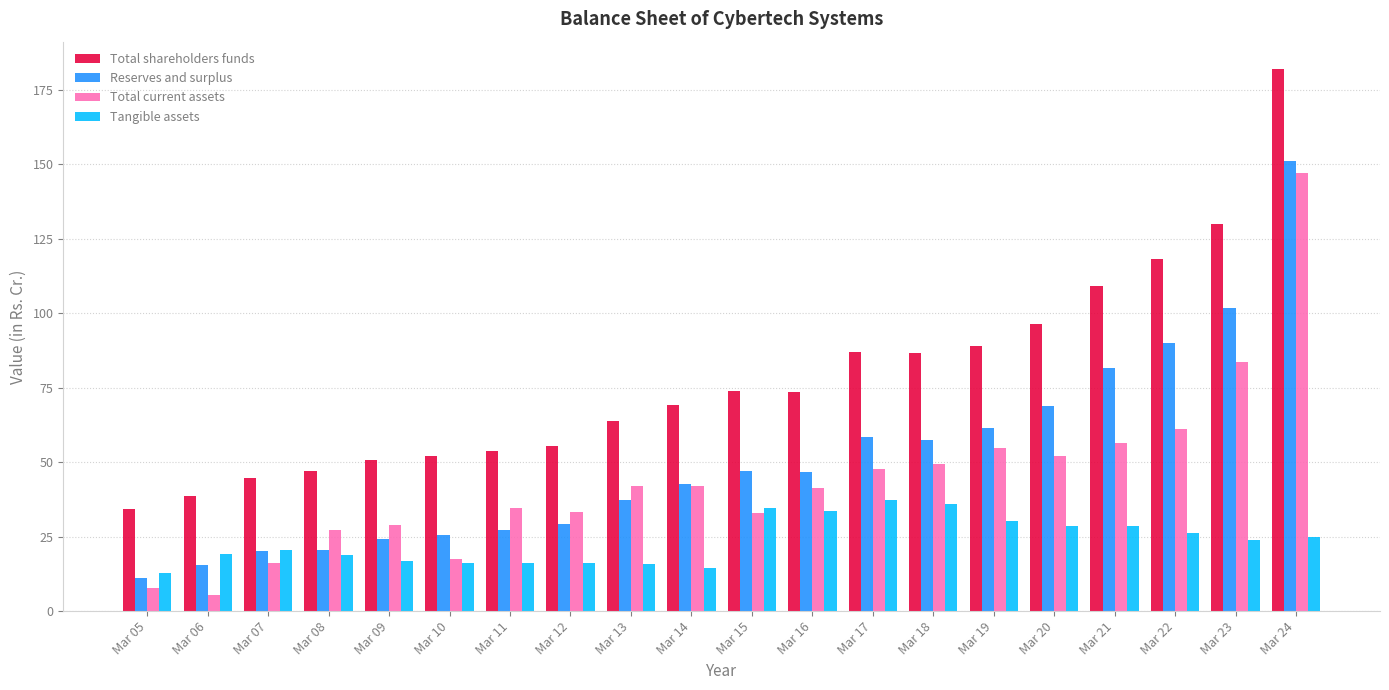

Is the value of Reserves and surplus at Mar 08 greater than the value of Total current assets at Mar 22?

No